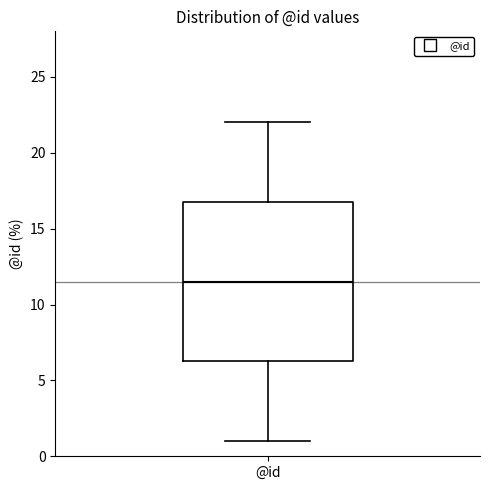

Transcribe this box plot: give where the median line is, the range the box spans, and where the two whiskers end, as read against the y-axis. The values are not printed on the chart, so give them approximately, as read against the axis.

median 11.5, box 6.5 to 17.0, whiskers 1.0 to 22.0